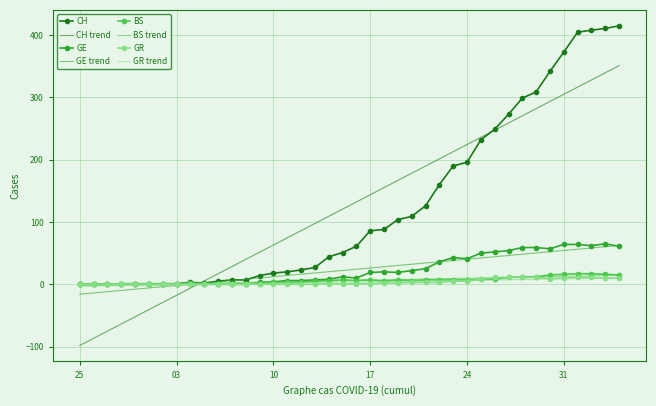

What is the highest value of the GE series?

65.0